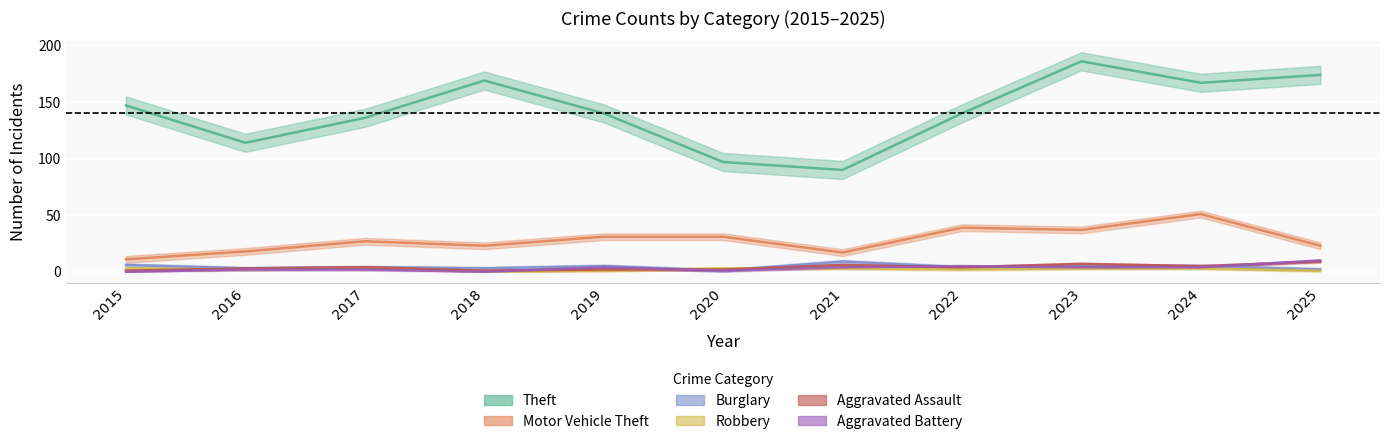

Reading right to left, extract all data points from this chart.

Theft: 2025=174	2024=167	2023=186	2022=140	2021=90	2020=97	2019=140	2018=169	2017=136	2016=114	2015=147
Motor Vehicle Theft: 2025=23	2024=51	2023=37	2022=39	2021=17	2020=31	2019=31	2018=23	2017=27	2016=18	2015=11
Burglary: 2025=2	2024=5	2023=5	2022=4	2021=9	2020=1	2019=5	2018=3	2017=4	2016=3	2015=6
Robbery: 2025=1	2024=3	2023=3	2022=2	2021=3	2020=3	2019=1	2018=0	2017=4	2016=2	2015=3
Aggravated Assault: 2025=9	2024=5	2023=7	2022=4	2021=6	2020=2	2019=2	2018=1	2017=4	2016=3	2015=1
Aggravated Battery: 2025=10	2024=4	2023=4	2022=5	2021=4	2020=1	2019=4	2018=0	2017=2	2016=2	2015=0